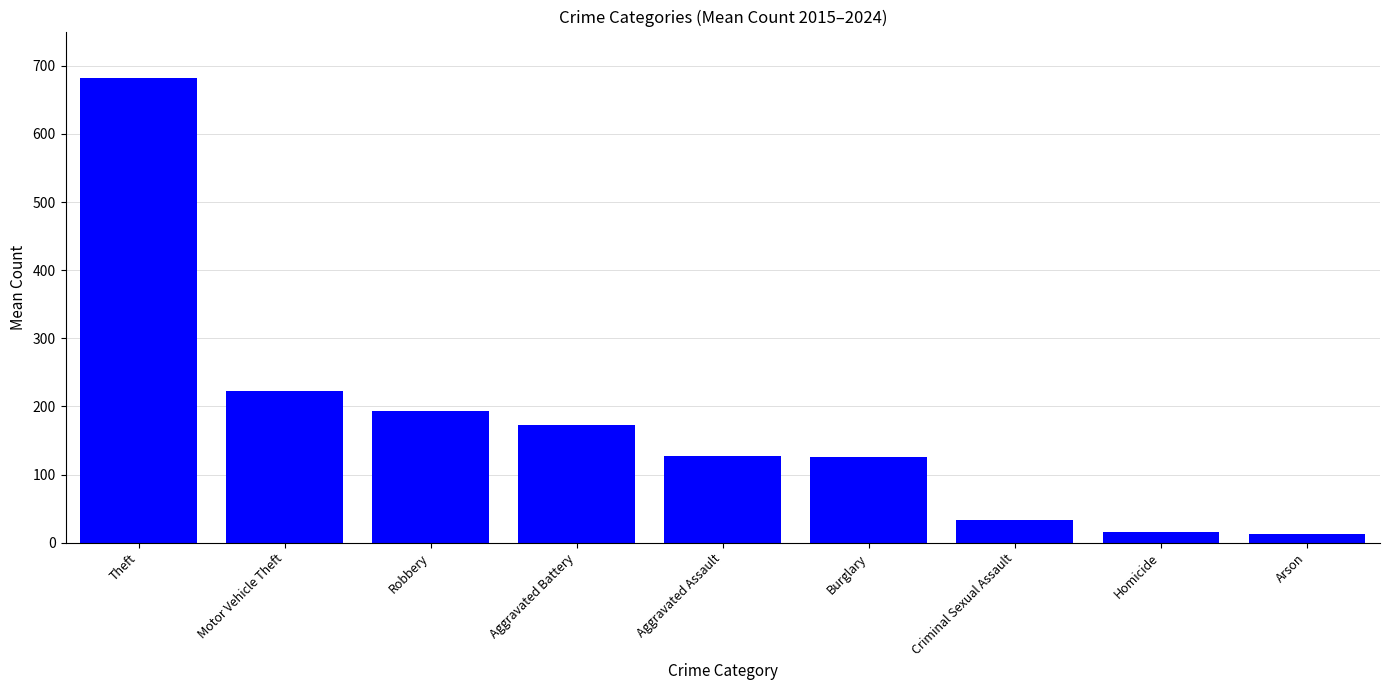

What is the difference between the maximum and second lowest values?

666.1